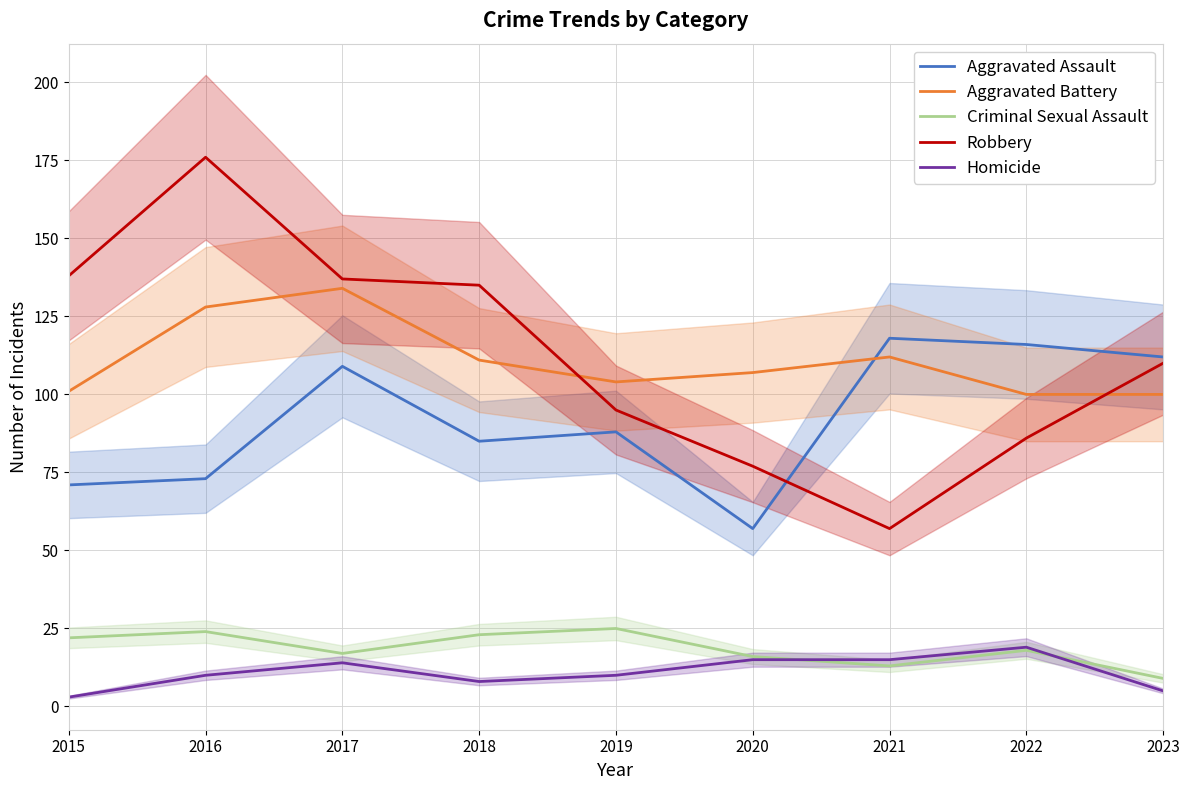

How many values in the Homicide series are below 10?

3